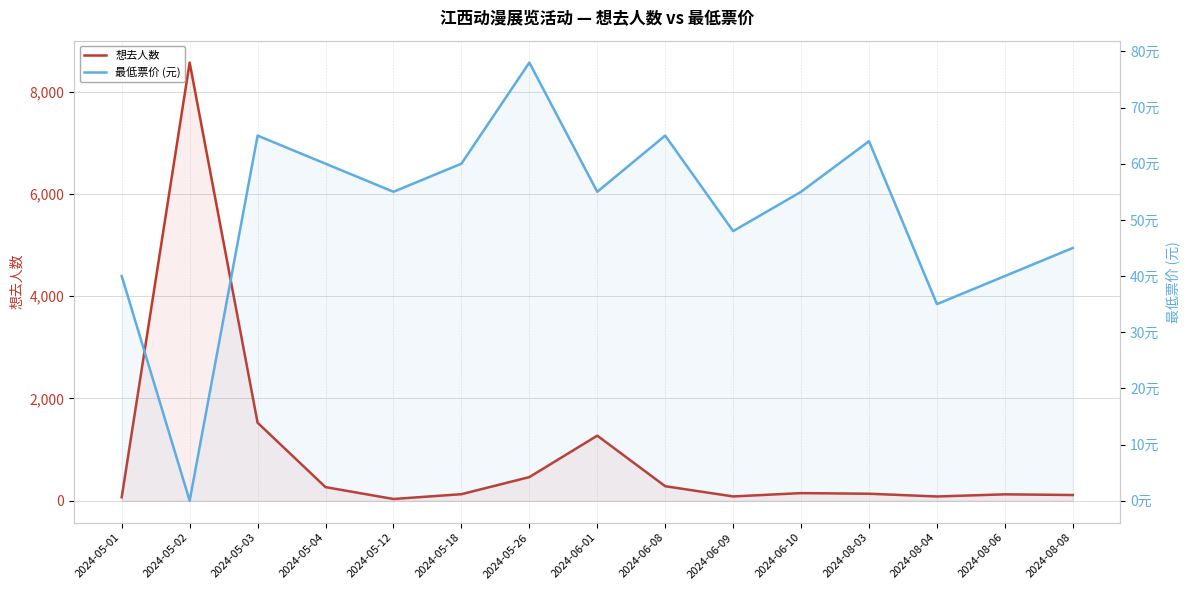

How many intersections are there between 想去人数 and 最低票价 (元)?

2